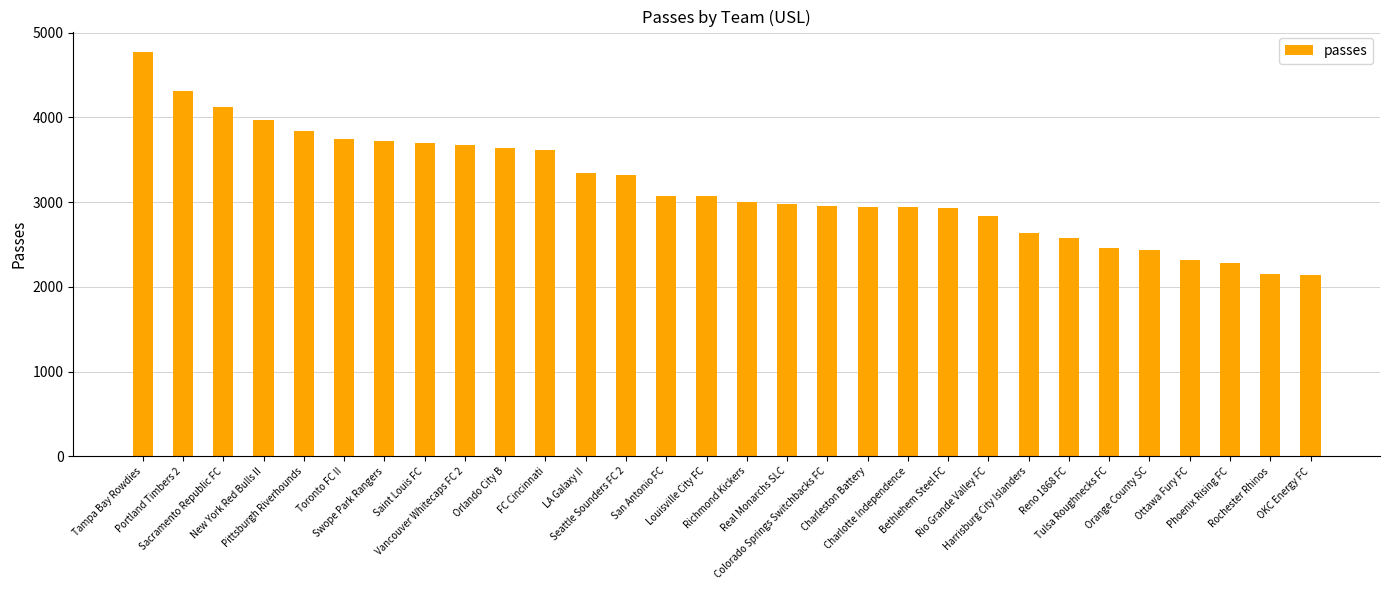

What is the label of the 9th bar from the left?

Vancouver Whitecaps FC 2